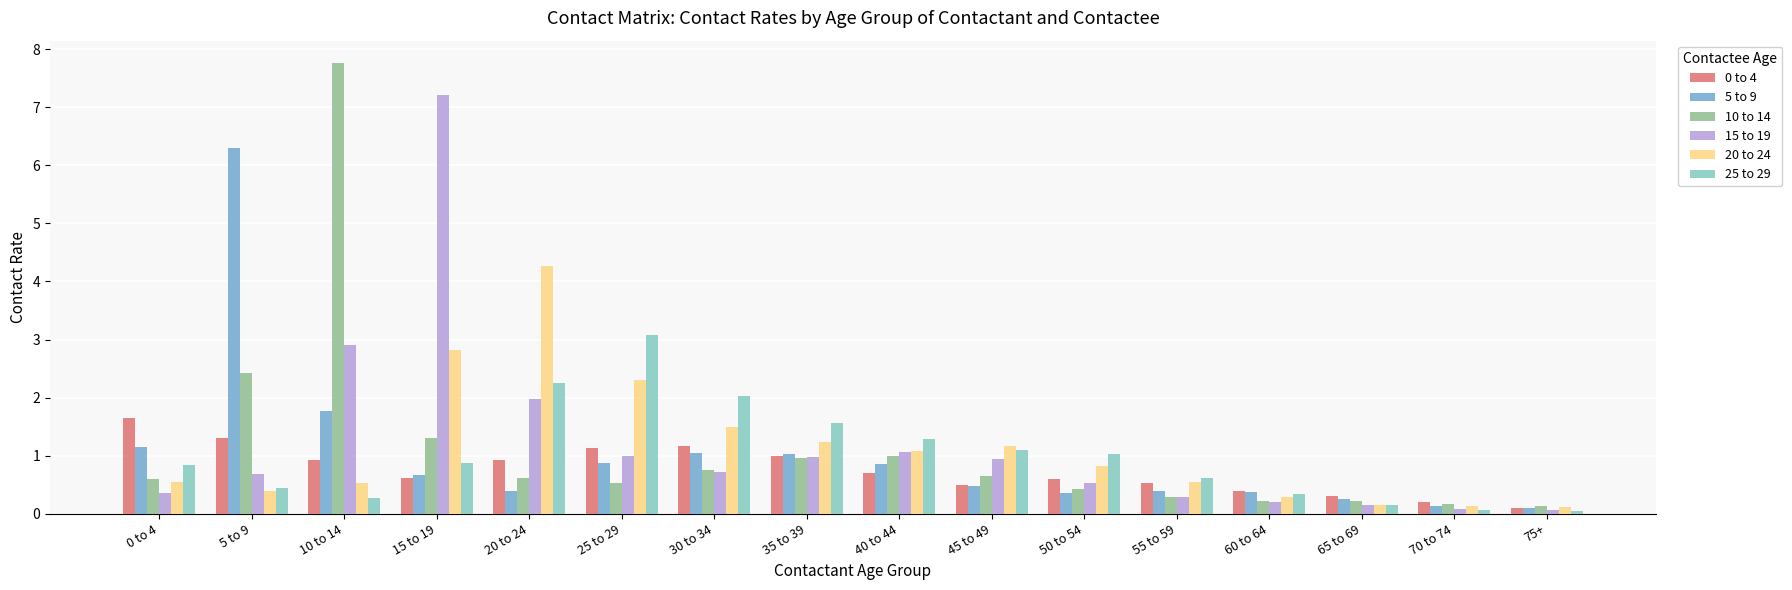

At which category is the sum across all series the highest?

10 to 14